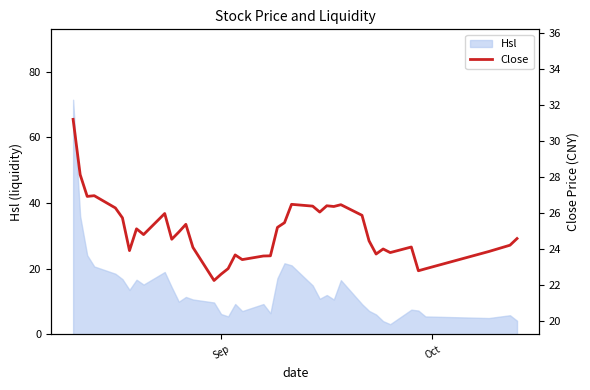

What is the minimum value for Hsl?

3.1